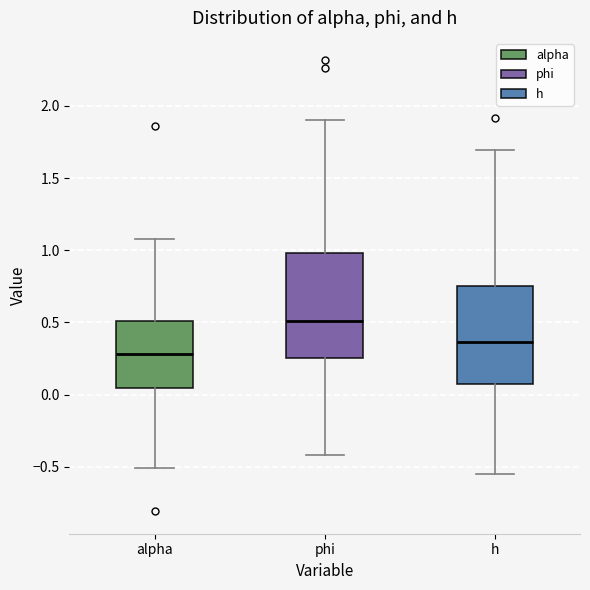

Reading left to right, transcribe this box plot: for each box, give where its median line is, the range the box spans, and where its two whiskers end, as read against the y-axis. The values are not printed on the chart, so give them approximately, as read against the axis.

alpha: median 0.30, box 0.05 to 0.50, whiskers -0.50 to 1.10
phi: median 0.50, box 0.25 to 1.00, whiskers -0.40 to 1.90
h: median 0.35, box 0.05 to 0.75, whiskers -0.55 to 1.70